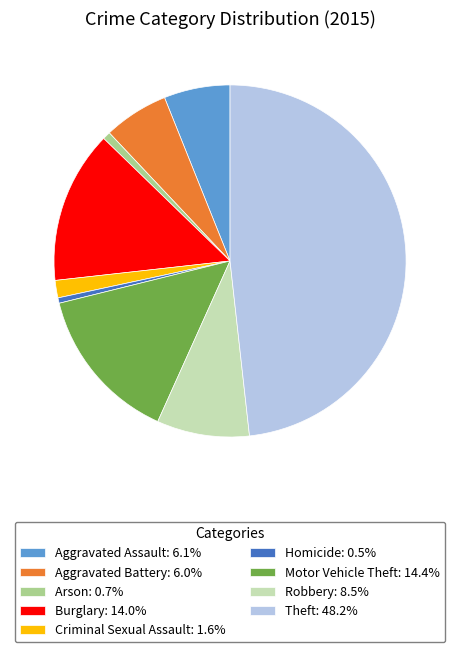

Is there any slice that represents more than half of the pie?

No